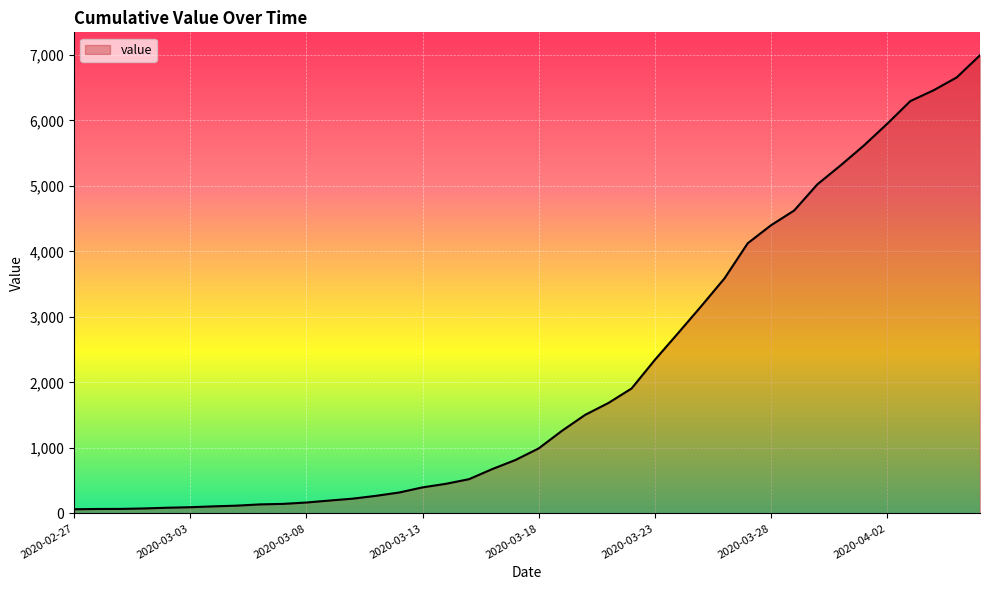

What is the greatest value displayed?

6995